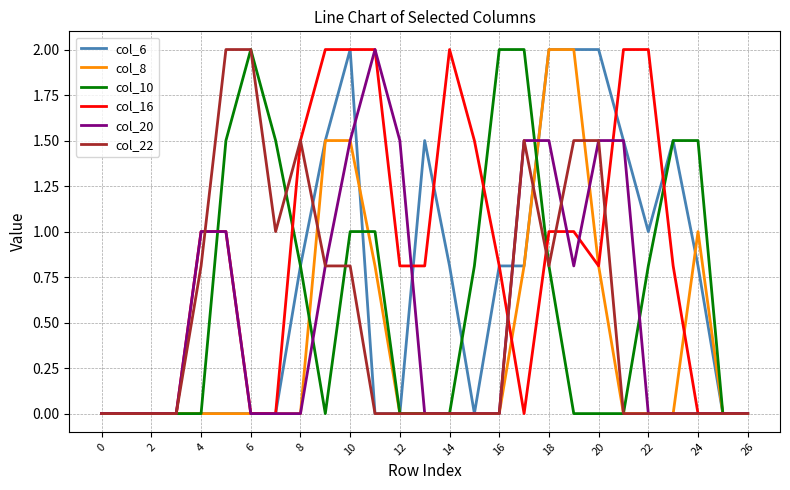

How many distinct data groups are displayed?

6